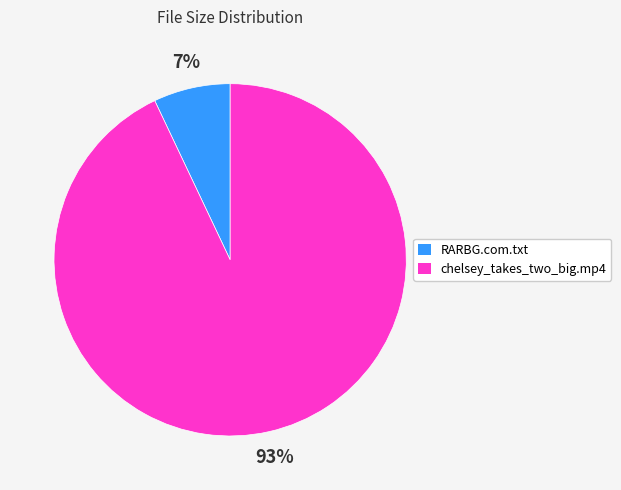

To the nearest percent, what is the difference between the largest and smallest slice percentages?

86%